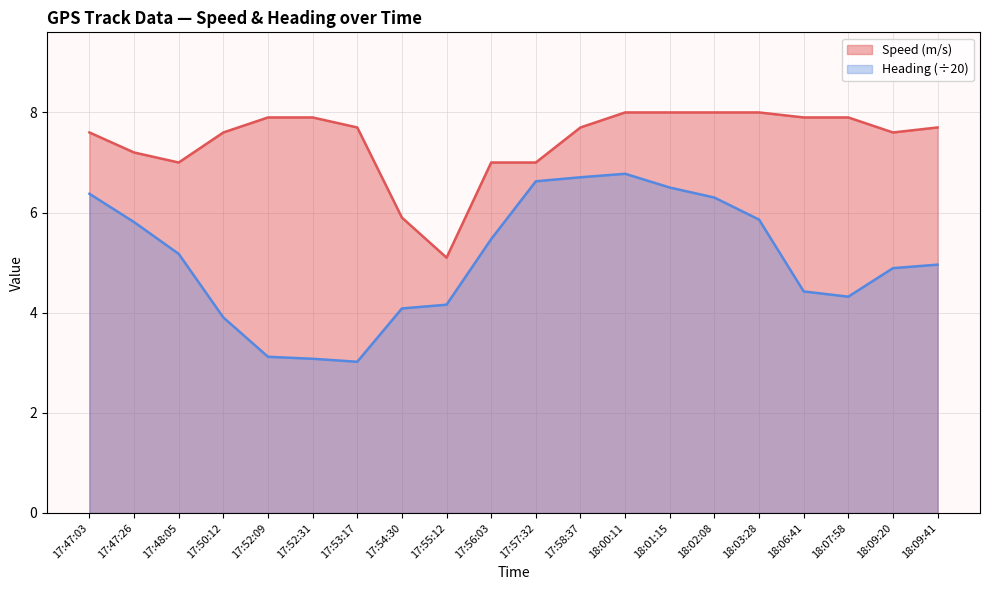

At how many categories does at least one series exceed 3?

20